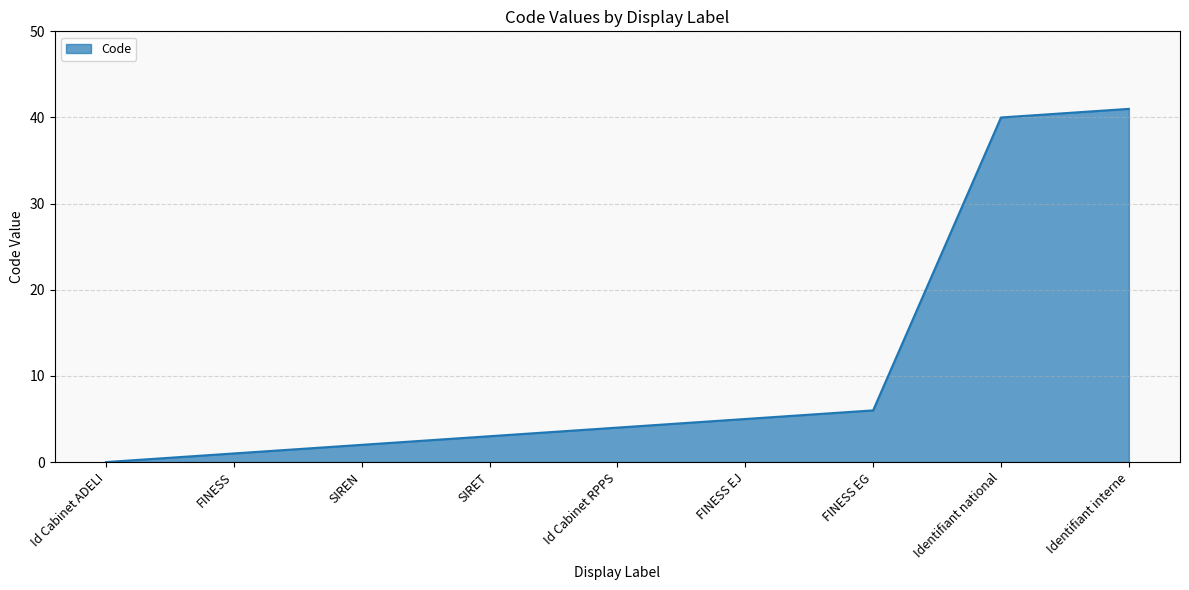

How many categories are shown in the chart?

9